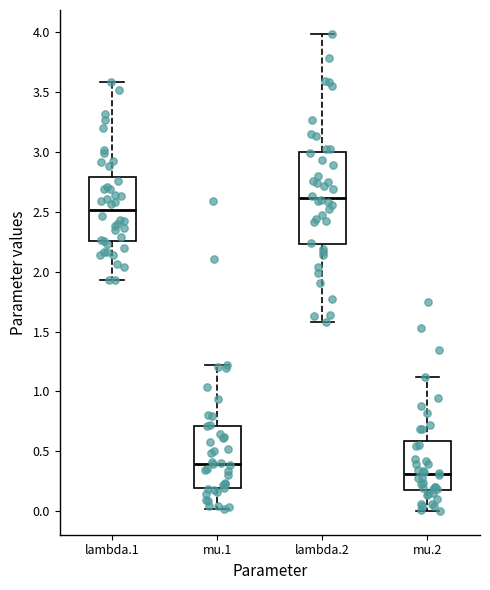

Reading left to right, read every box against the y-axis: the position of its median line, the range the box covers, and the ends of its whiskers. The values are not printed on the chart, so give them approximately, as read against the axis.

lambda.1: median 2.50, box 2.25 to 2.80, whiskers 1.95 to 3.60
mu.1: median 0.40, box 0.20 to 0.70, whiskers 0.00 to 1.20
lambda.2: median 2.60, box 2.25 to 3.00, whiskers 1.60 to 4.00
mu.2: median 0.30, box 0.15 to 0.60, whiskers 0.00 to 1.10